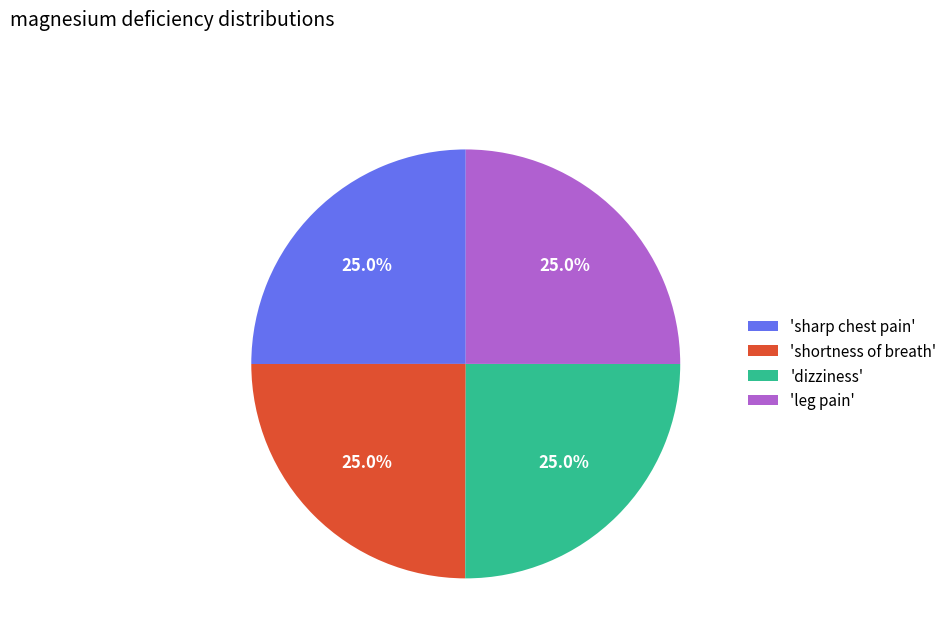

Is there any slice that represents more than half of the pie?

No